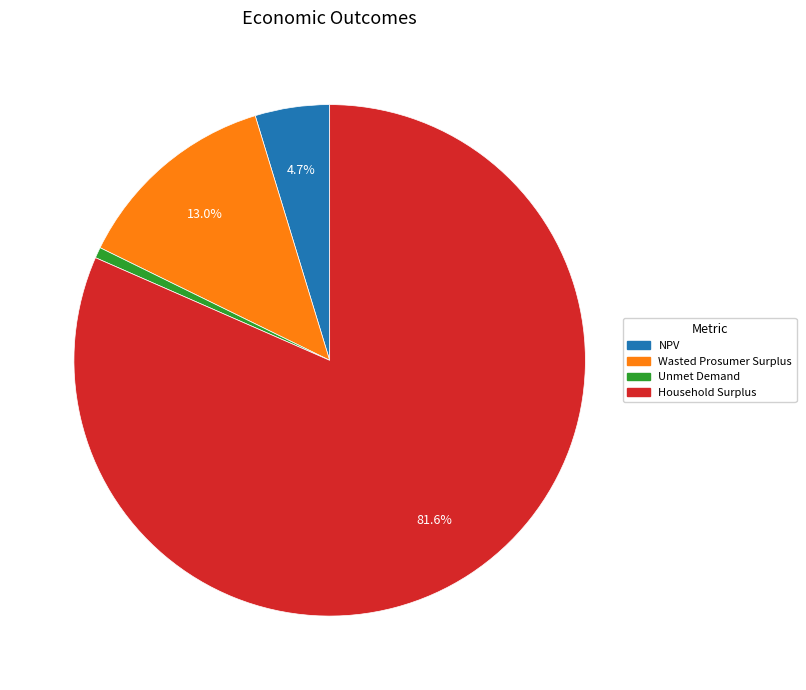

Does any single category account for the majority?

Yes